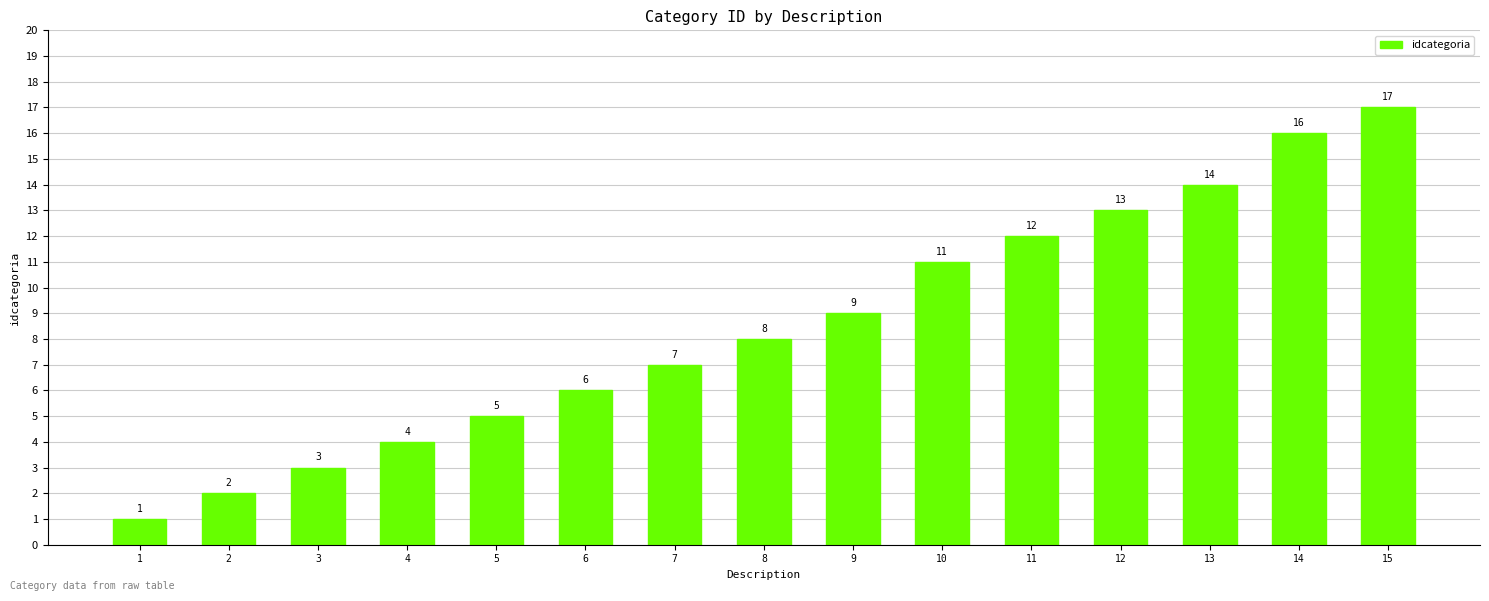

Does the chart contain stacked bars?

No